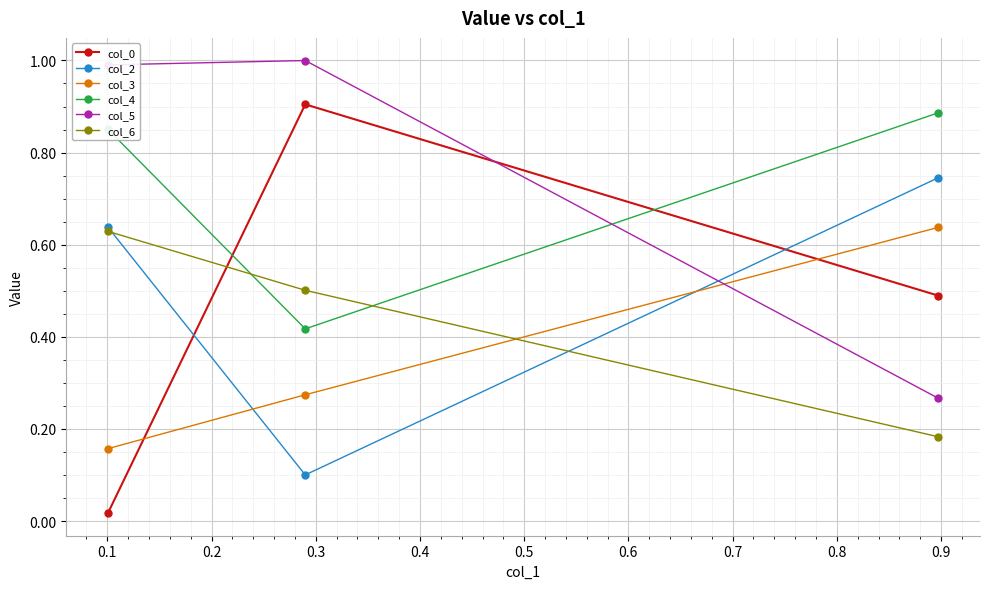

What is the maximum value shown in the chart?

1.0